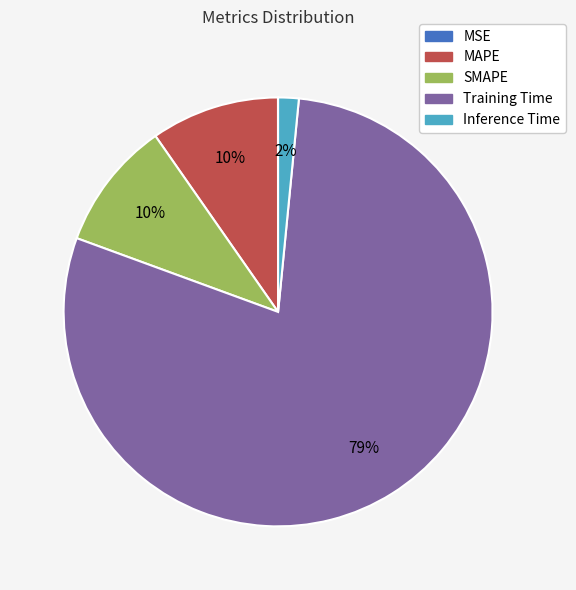

What is the largest slice in the pie chart?

Training Time